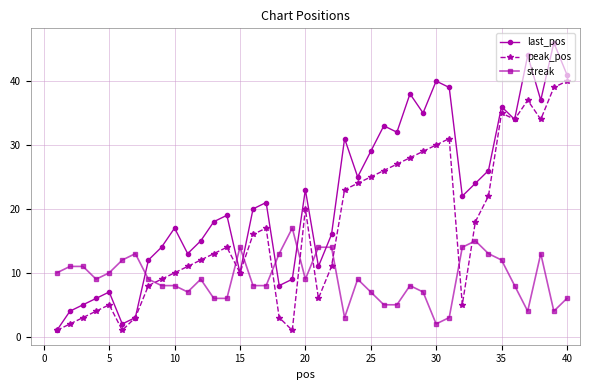

Is this an area chart (filled region under the line)?

No